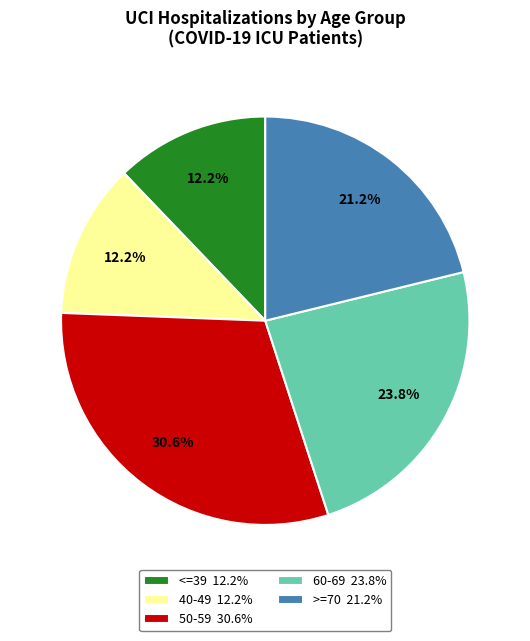

How much of the chart is everything except 40-49 12.2%?

87.8%